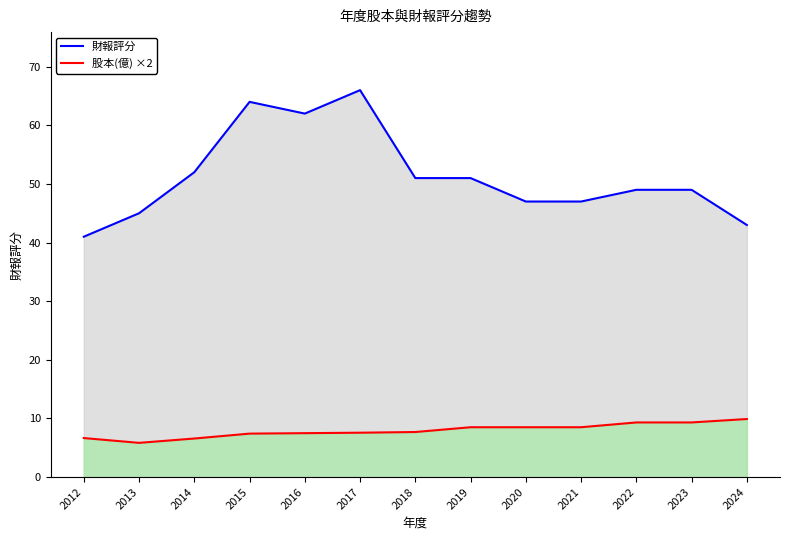

What value does the 財報評分 series have at 2024?

43.0